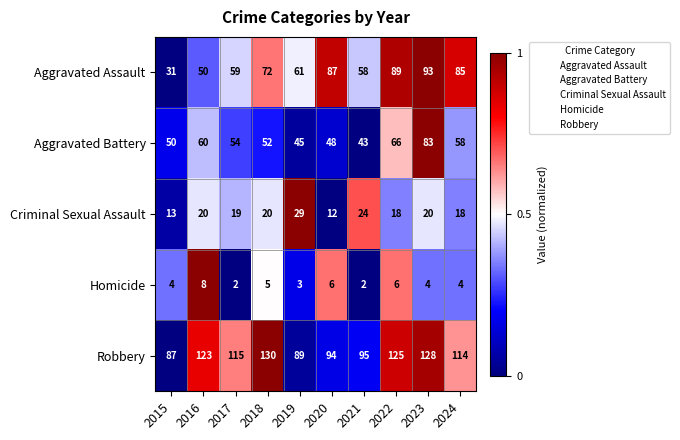

What is the difference between the highest and lowest values at 2022?

119